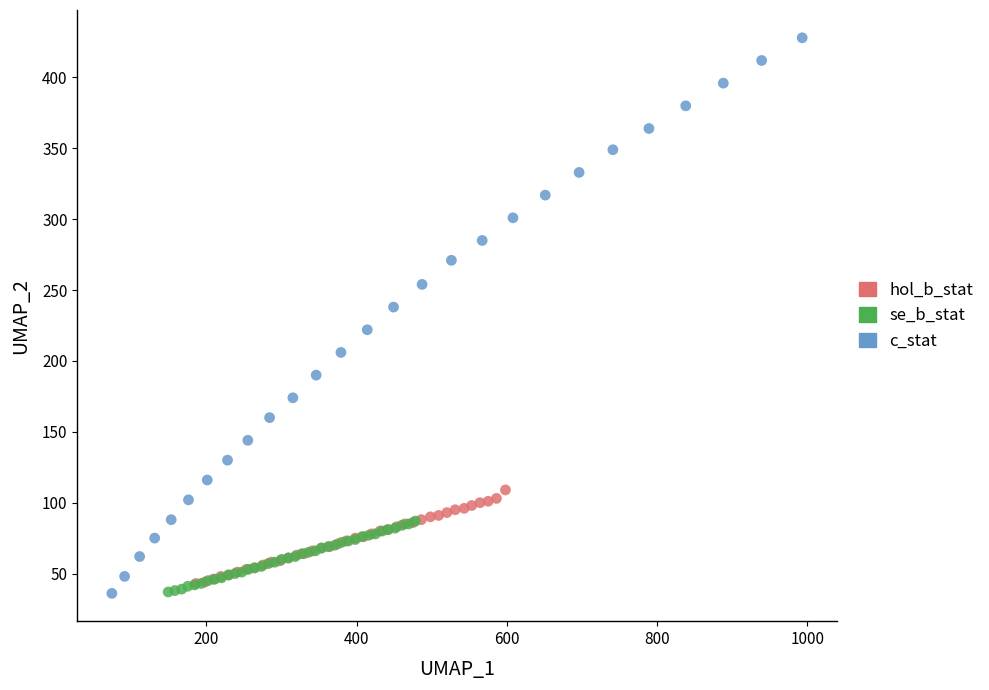

Which series has the widest spread of Y values?

c_stat